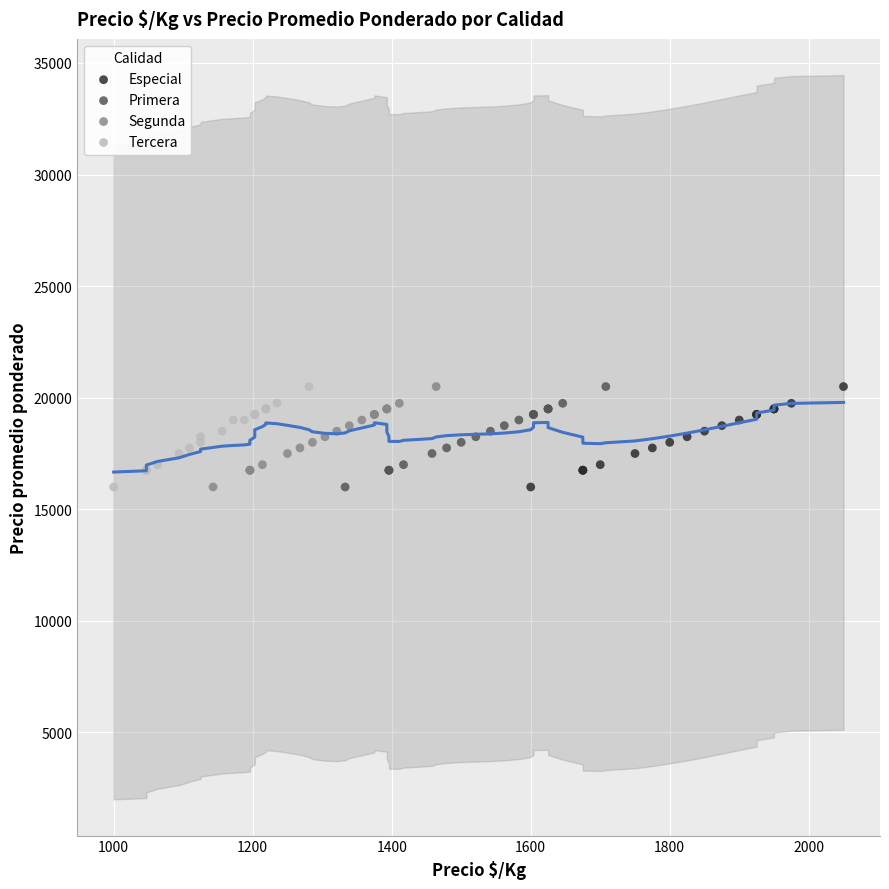

What are all the series names shown in the legend?

Especial, Primera, Segunda, Tercera